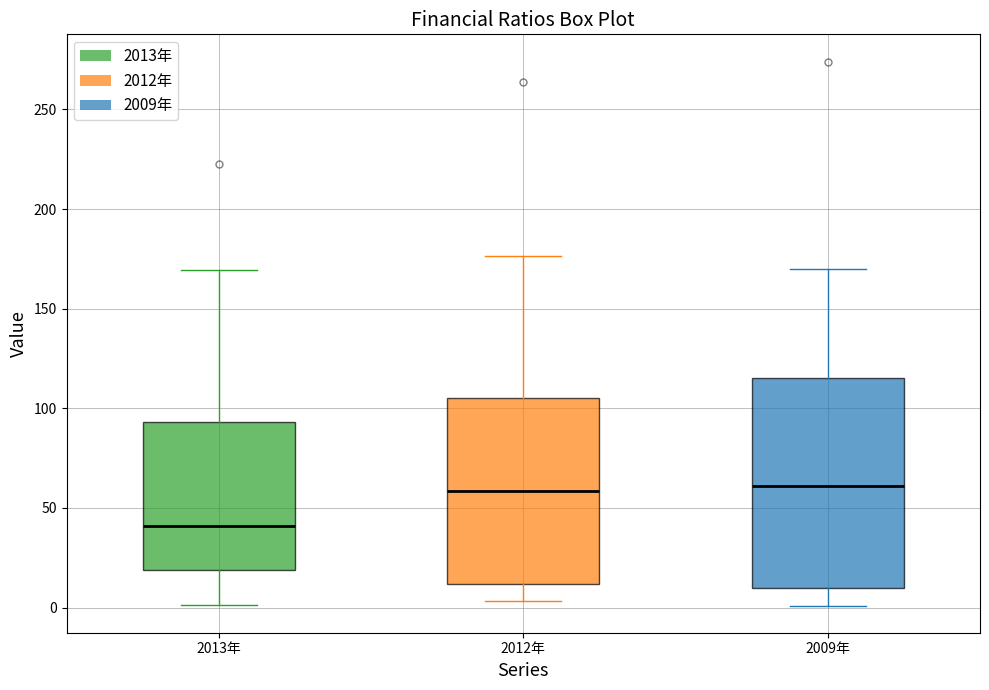

Where is the upper edge of the box for 2012年 on the y-axis? The values are not printed on the chart, so give them approximately, as read against the axis.

105